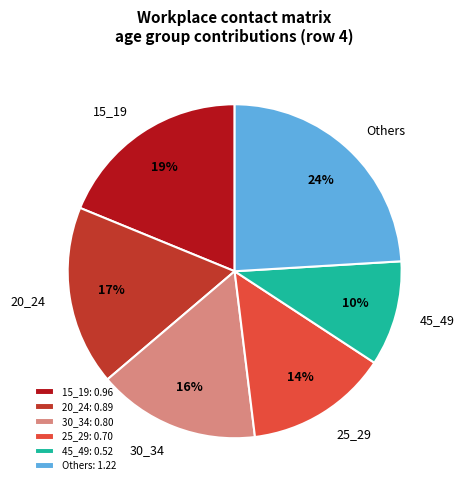

To the nearest percent, what is the difference between the largest and smallest slice percentages?

14%